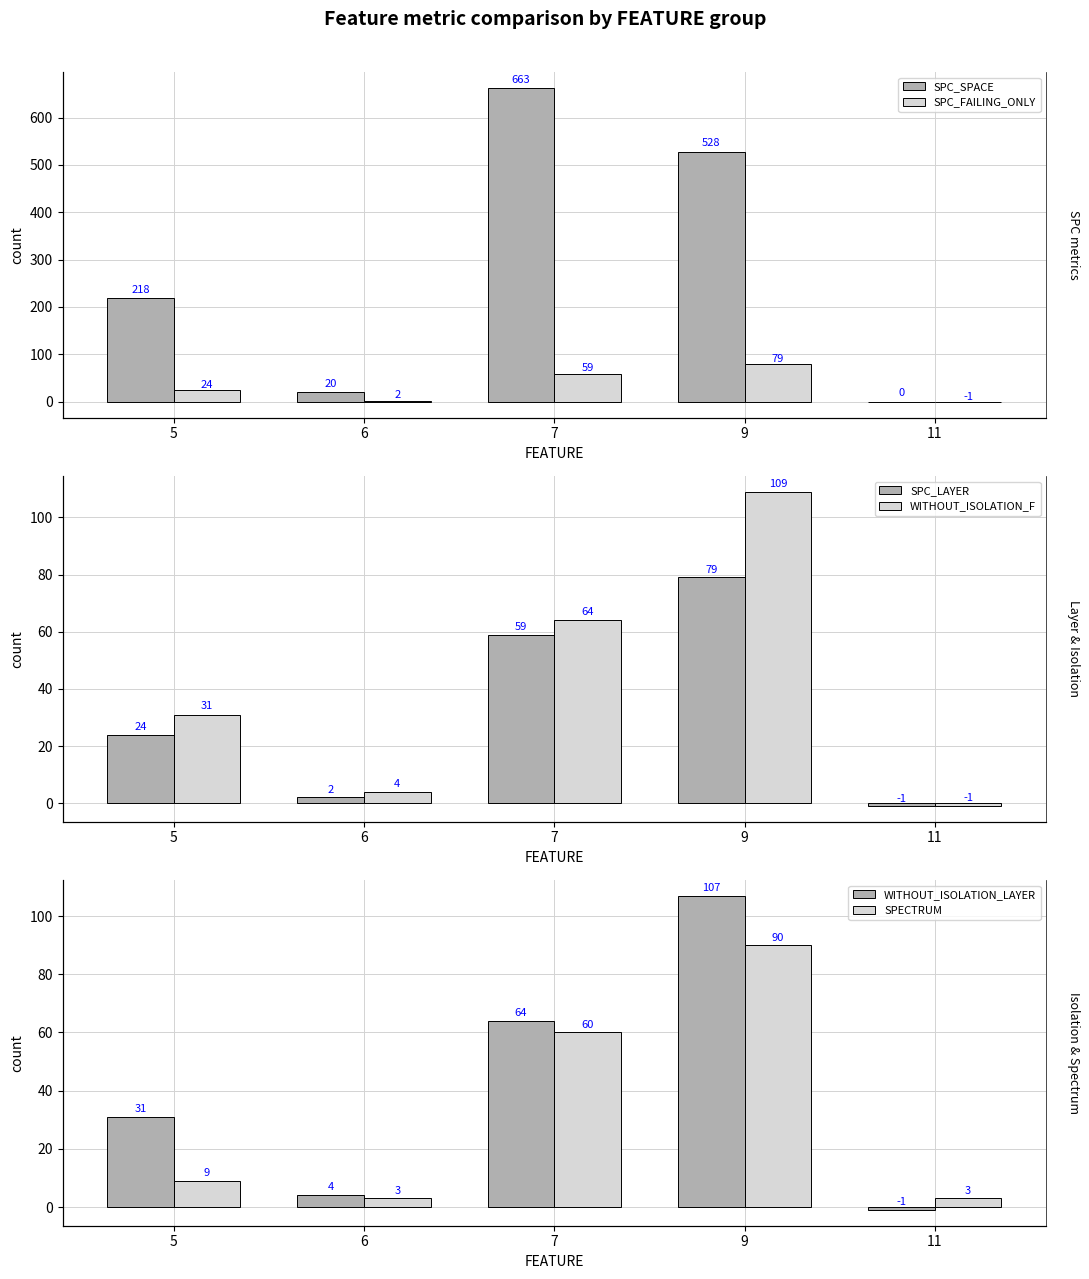

Reading right to left, what are all the values shown in this chart?

SPC_SPACE: 11=0	9=528	7=663	6=20	5=218
SPC_FAILING_ONLY: 11=-1	9=79	7=59	6=2	5=24
SPC_LAYER: 11=-1	9=79	7=59	6=2	5=24
WITHOUT_ISOLATION_F: 11=-1	9=109	7=64	6=4	5=31
WITHOUT_ISOLATION_LAYER: 11=-1	9=107	7=64	6=4	5=31
SPECTRUM: 11=3	9=90	7=60	6=3	5=9